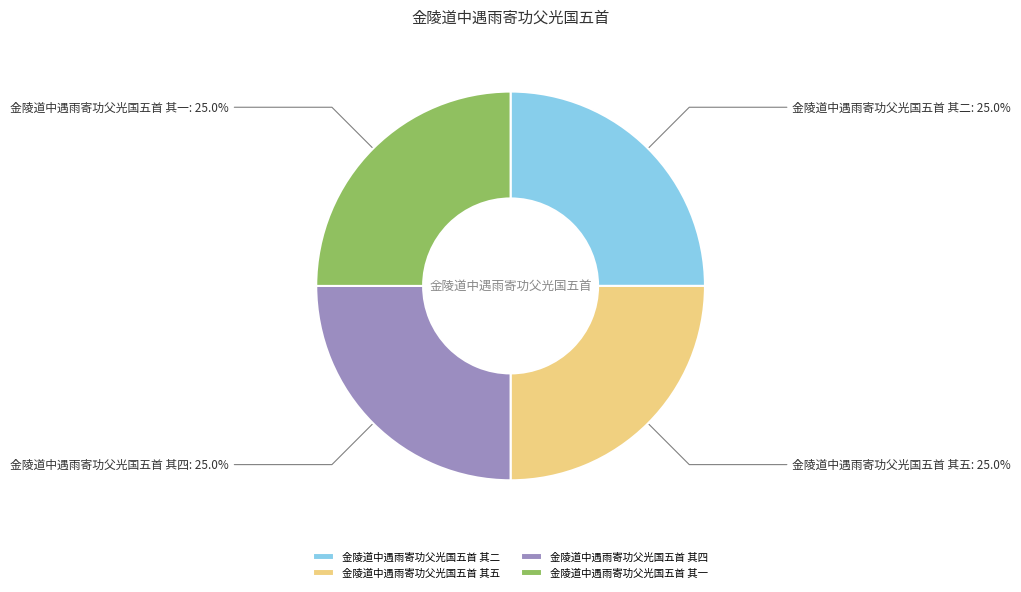

How many segments does this pie chart have?

4